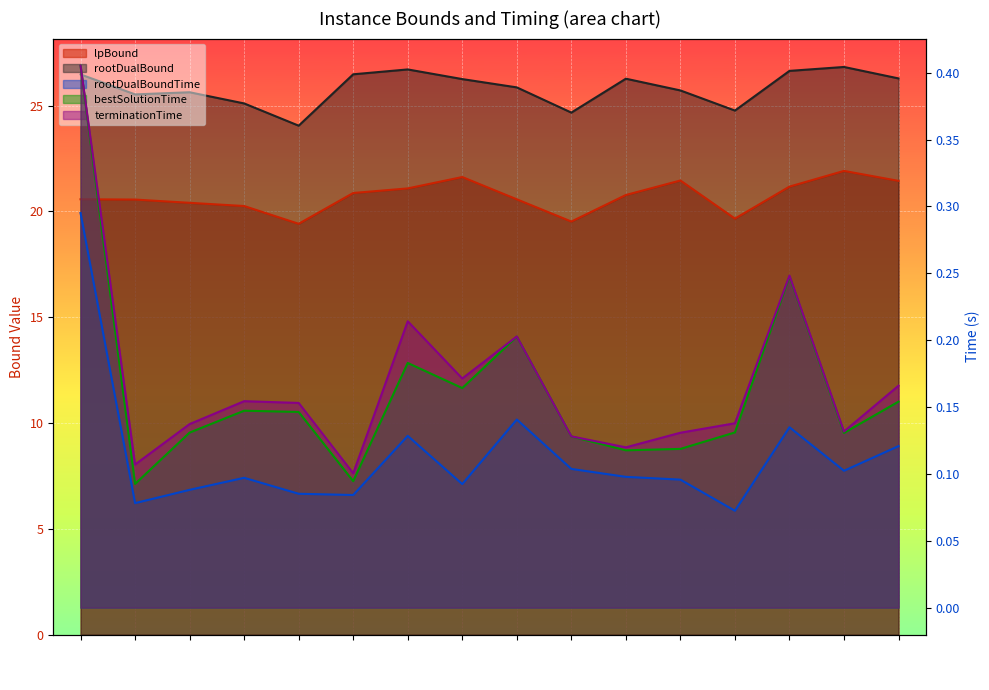

Which series has the widest spread of values?

rootDualBound